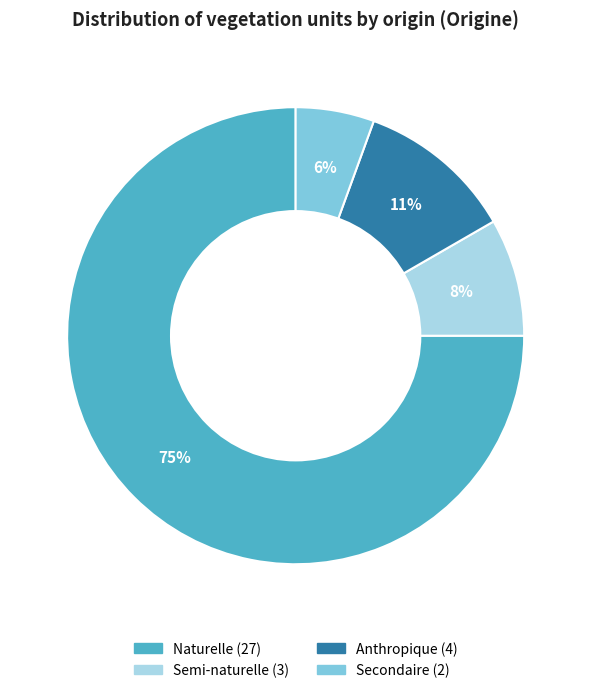

How many slices are in this pie chart?

4